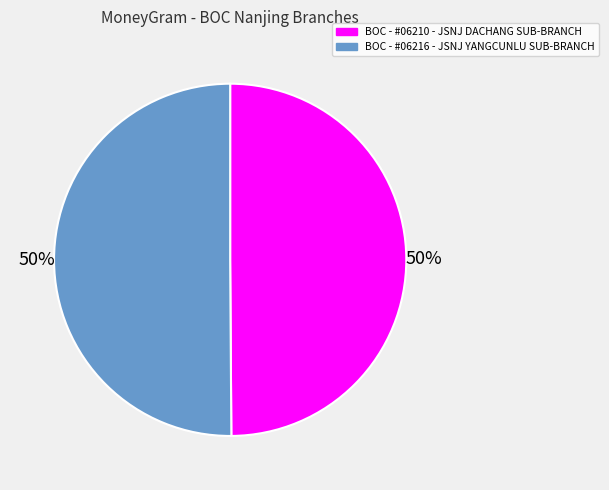

Do BOC - #06216 - JSNJ YANGCUNLU SUB-BRANCH and BOC - #06210 - JSNJ DACHANG SUB-BRANCH together represent more than half of the pie?

Yes